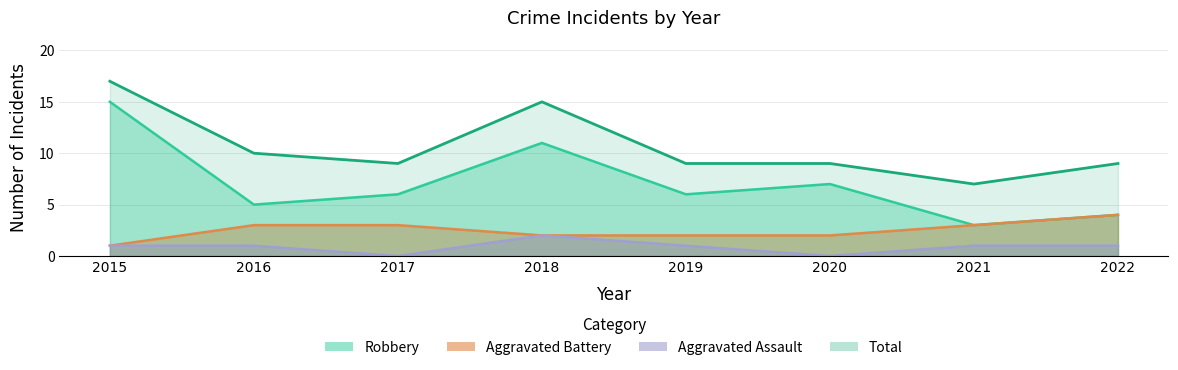

At which category does Robbery reach its first local valley?

2016